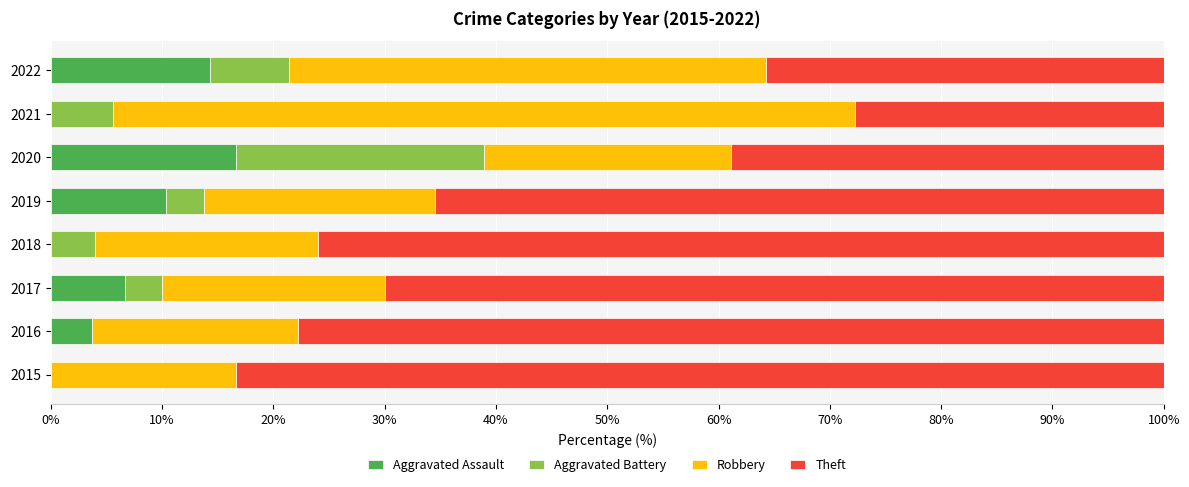

Is it true that Aggravated Assault equals 10.8 at 2015?

False